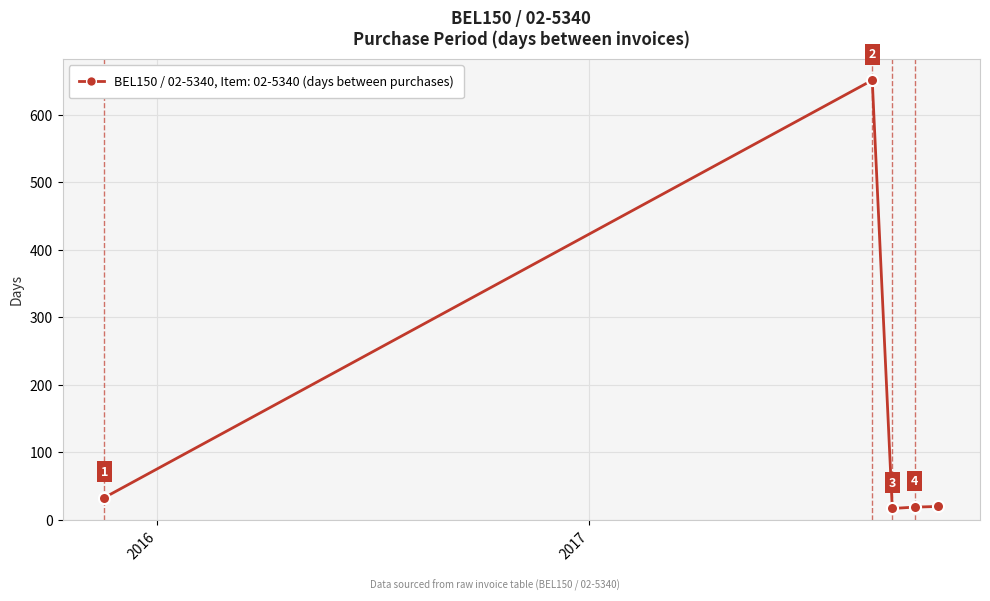

Reading left to right, extract all data points from this chart.

33	651	17	19	20